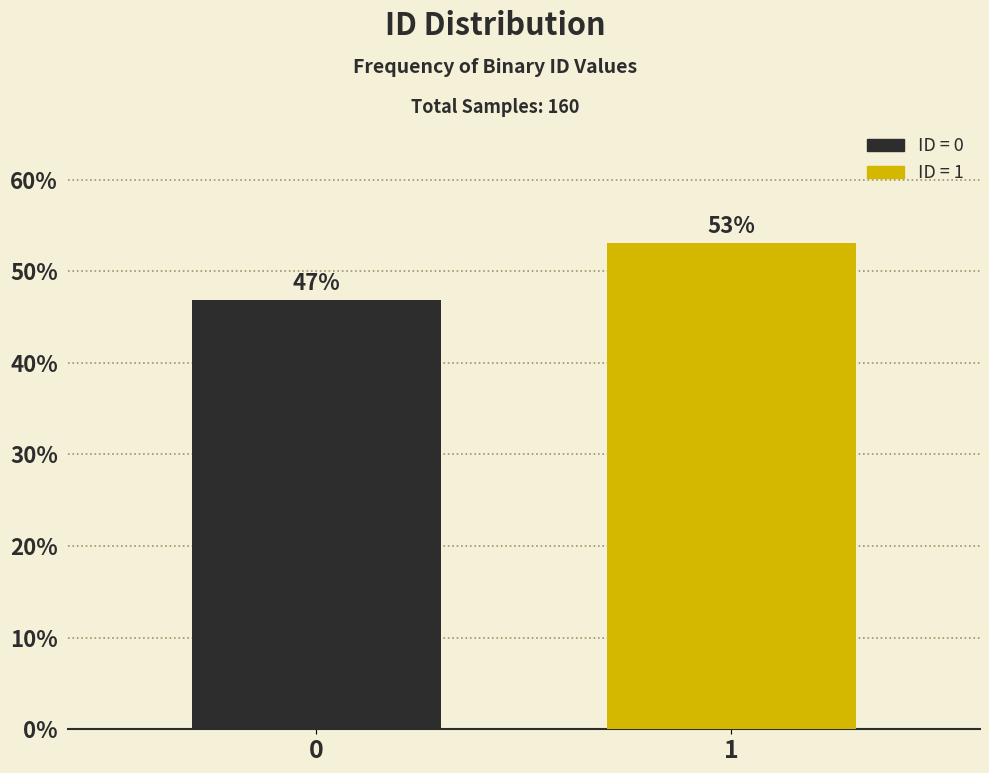

What is the approximate value at 0?

46.9